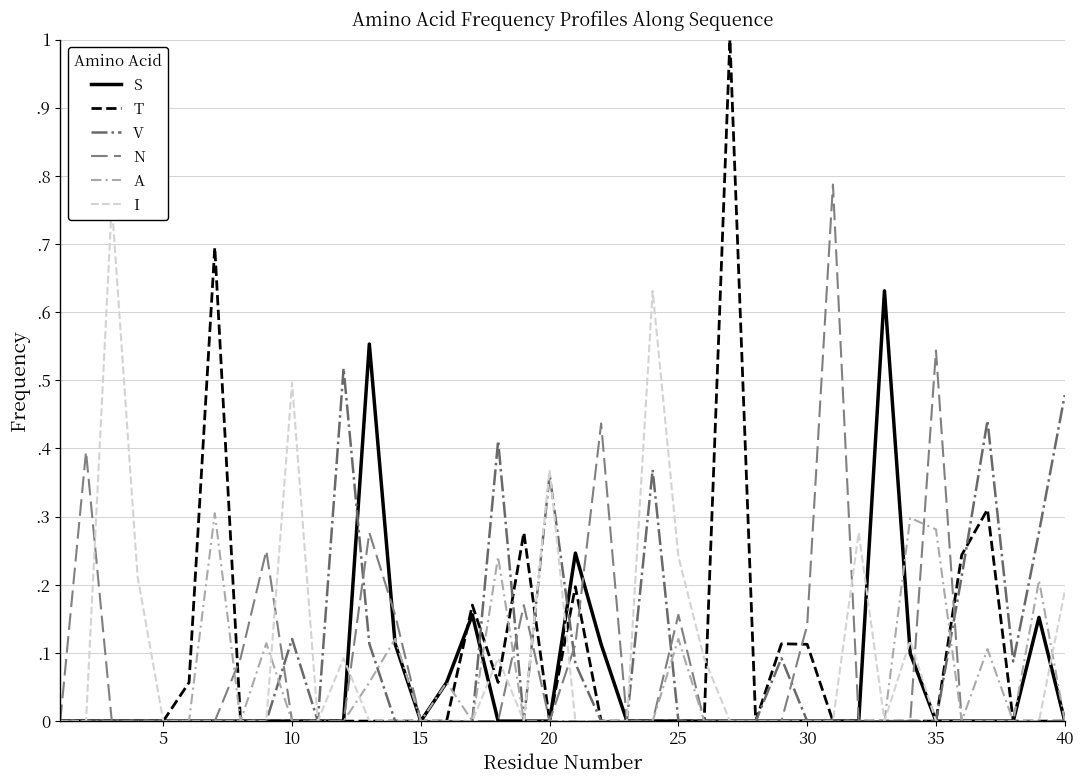

What are all the series names shown in the legend?

S, T, V, N, A, I